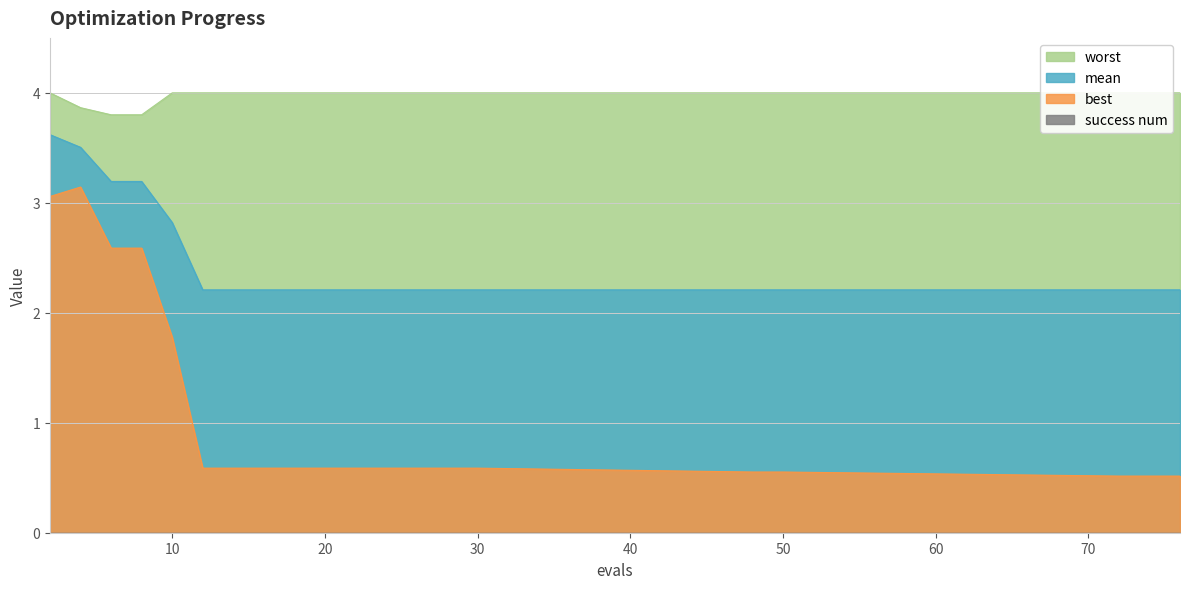

What is the sum of the worst values at 18 and 50?

8.0